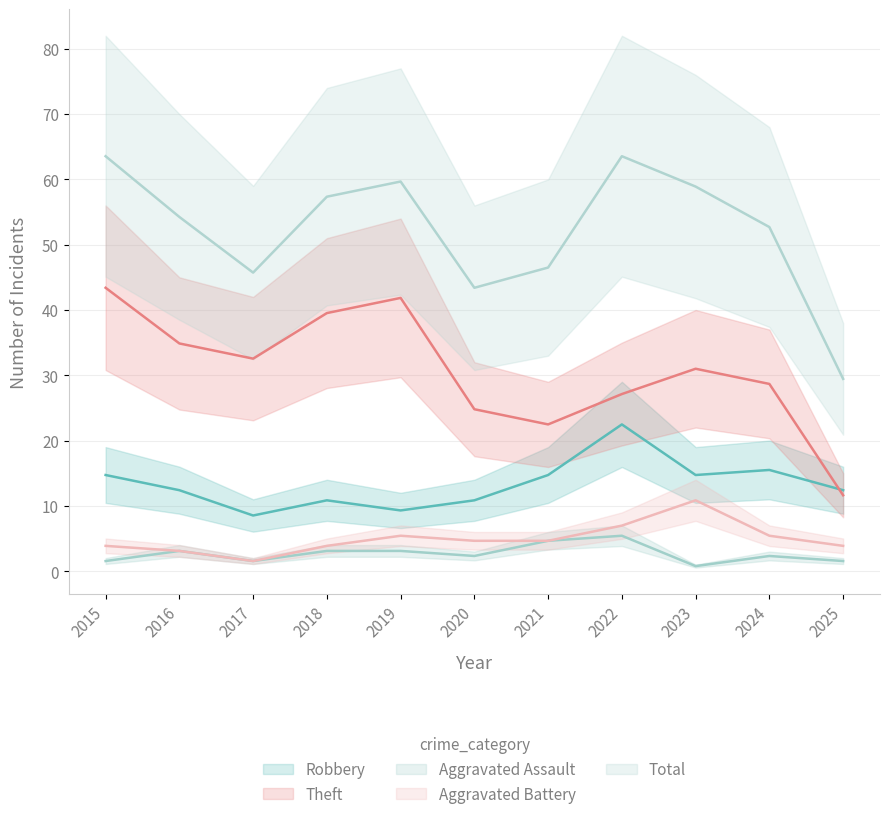

What is the sum of the Theft values at 2017 and 2023?

63.5